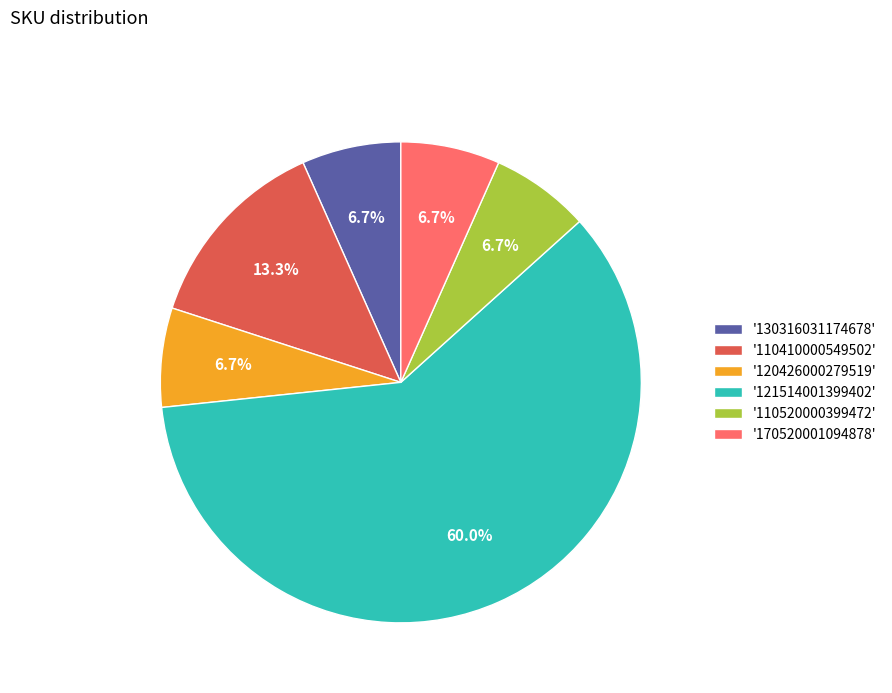

What is the largest slice in the pie chart?

'121514001399402'